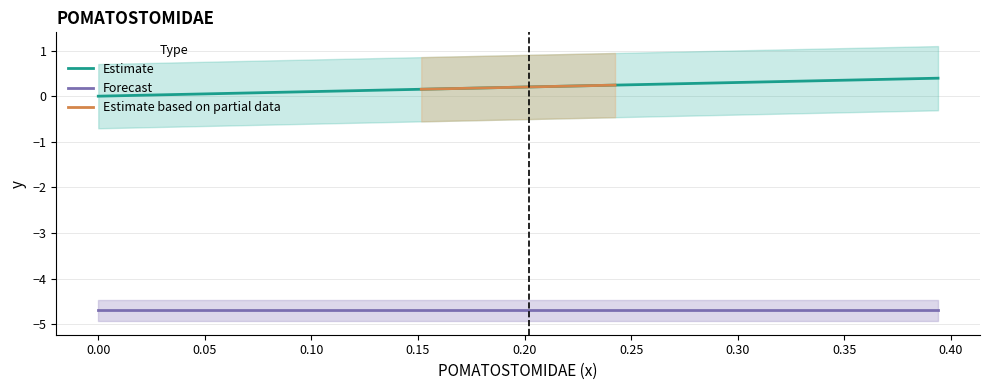

True or false: Estimate and Forecast cross at least once.

False